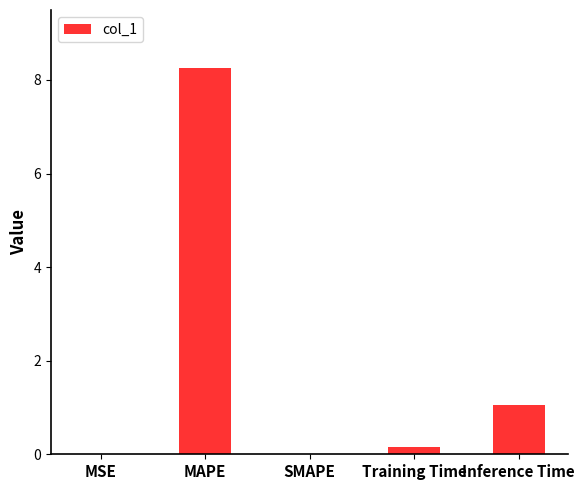

True or false: the data shows 0.0 at MSE.

True